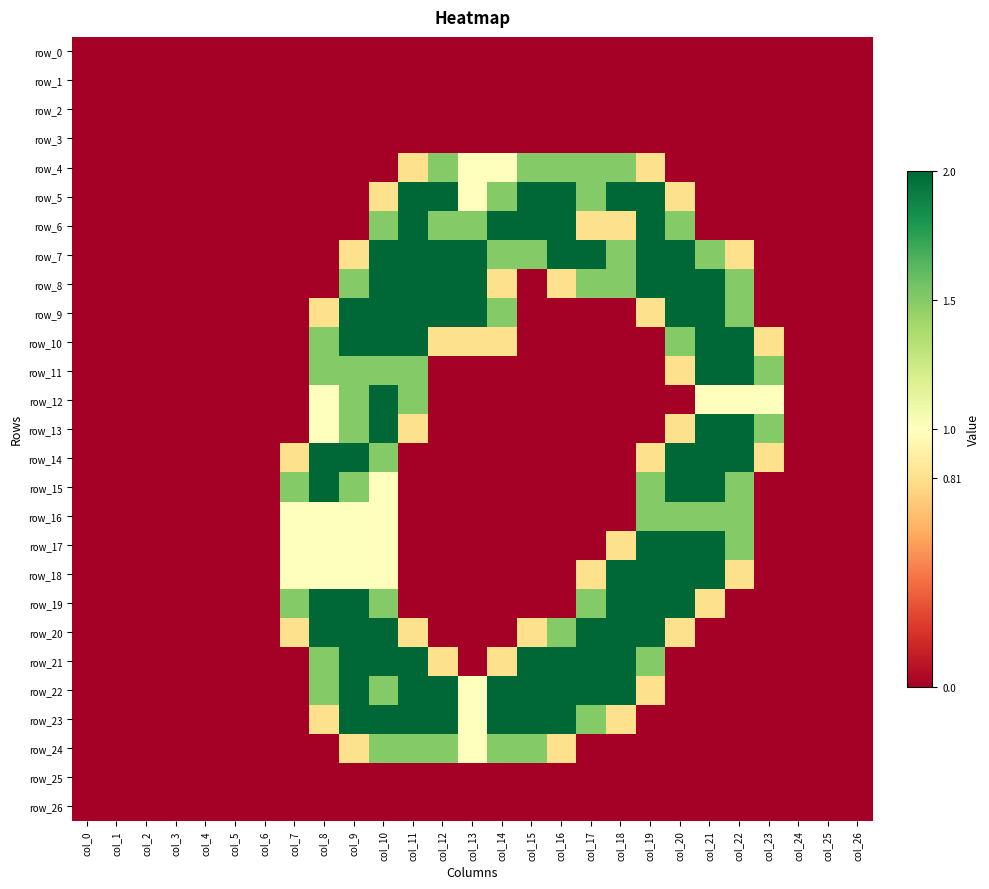

Between col_6 and col_5, which is larger?

col_6